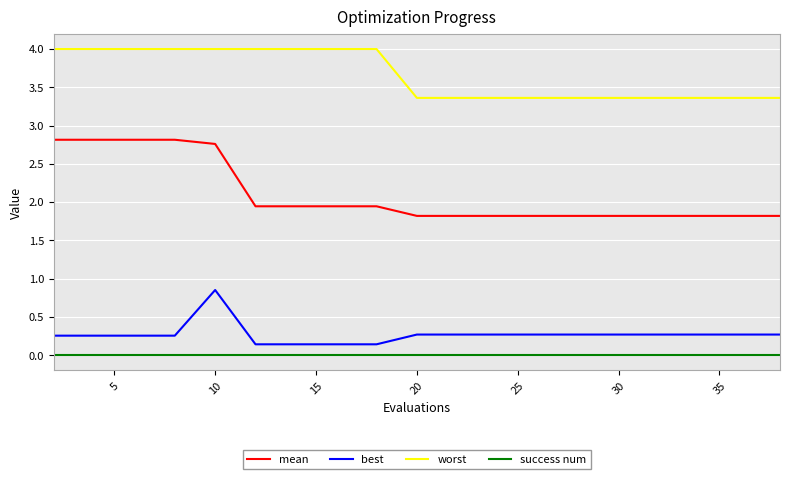

Which series has the widest spread of values?

mean